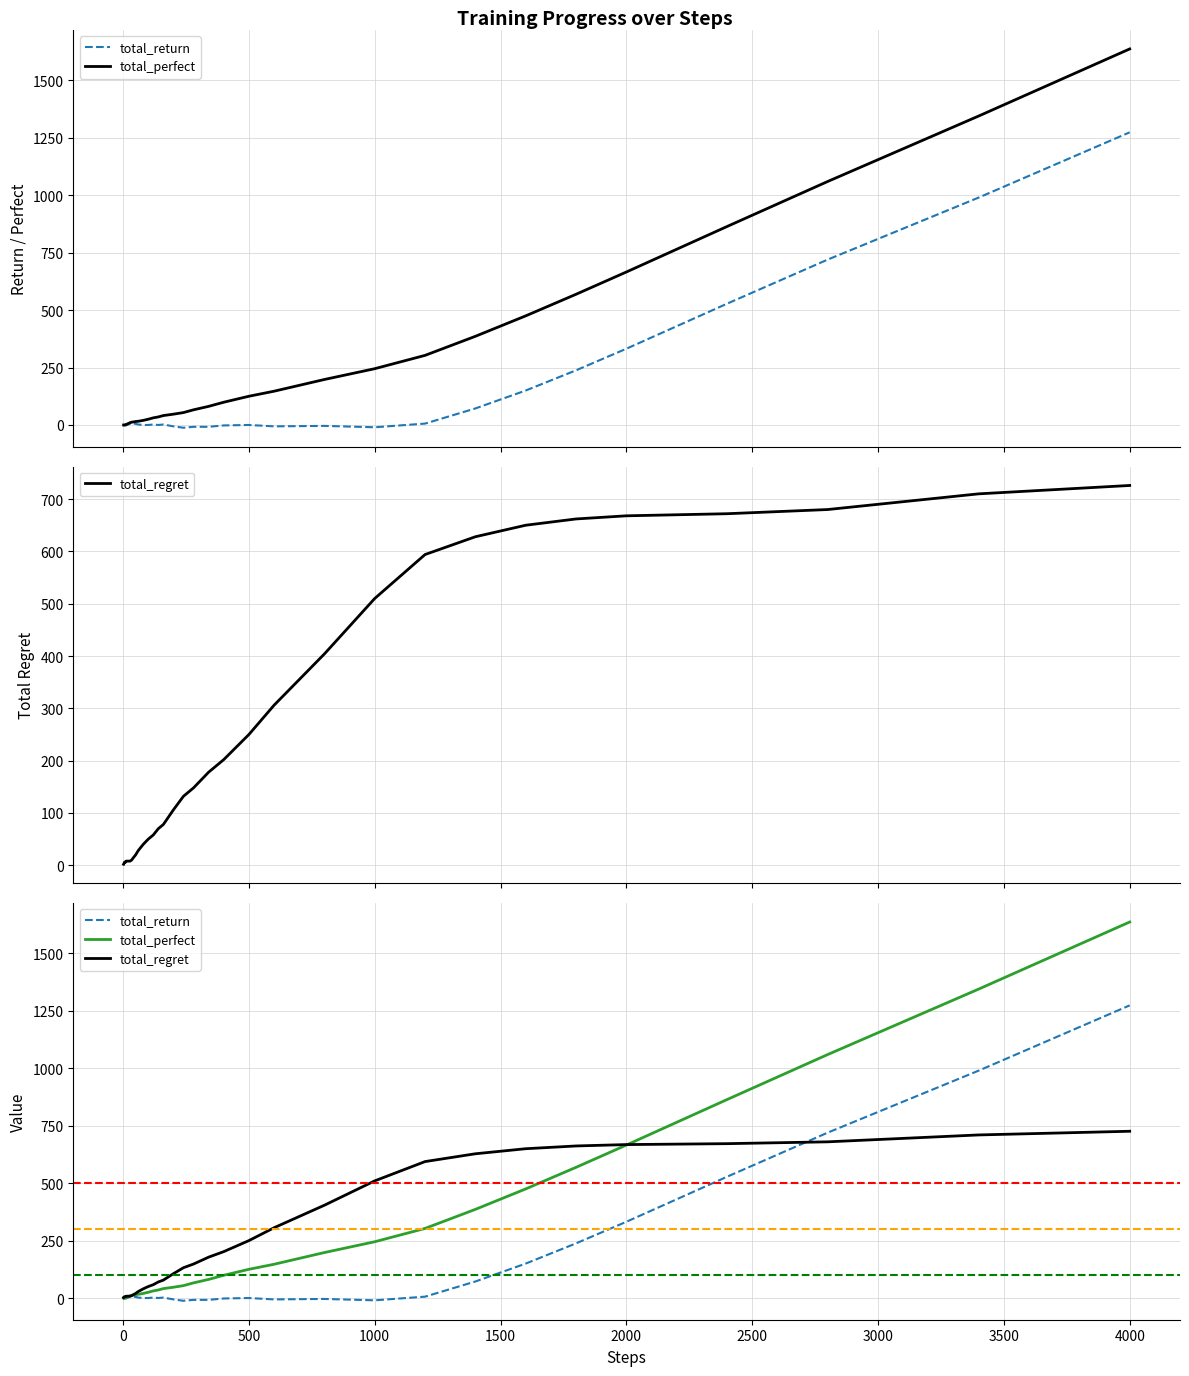

True or false: total_perfect has more than 2 points higher than both neighbors.

False